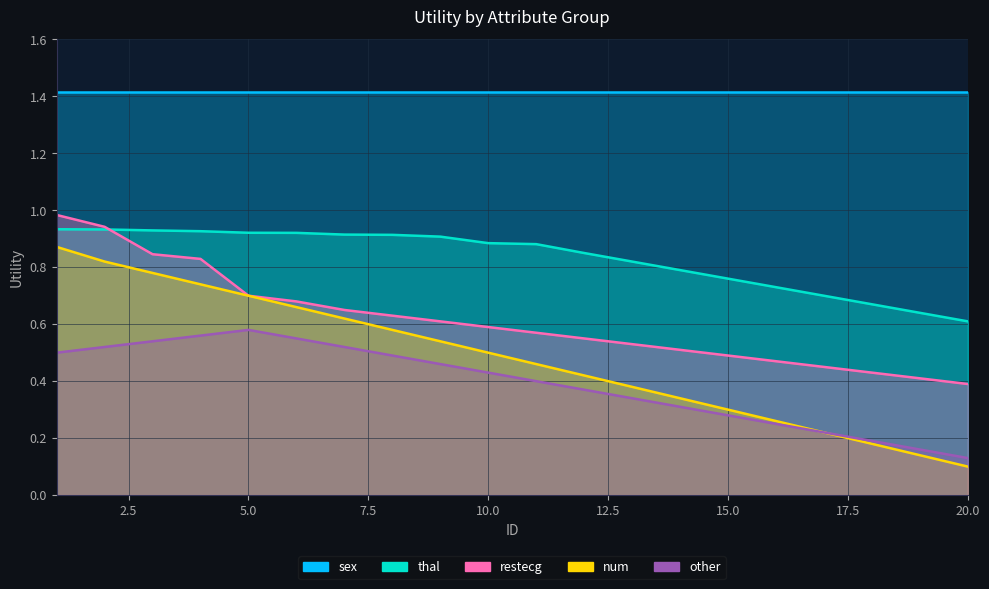

What is the value of the num point at the 11th from the left?

0.5